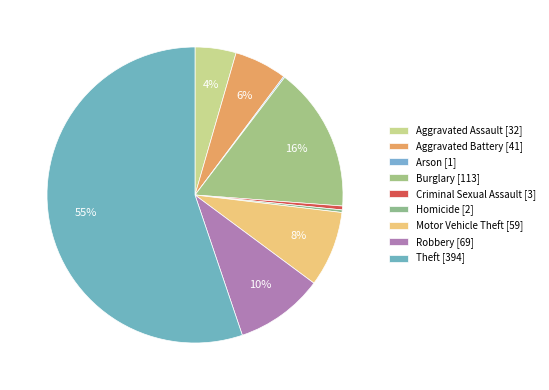

Which category has the biggest portion of the pie?

Theft